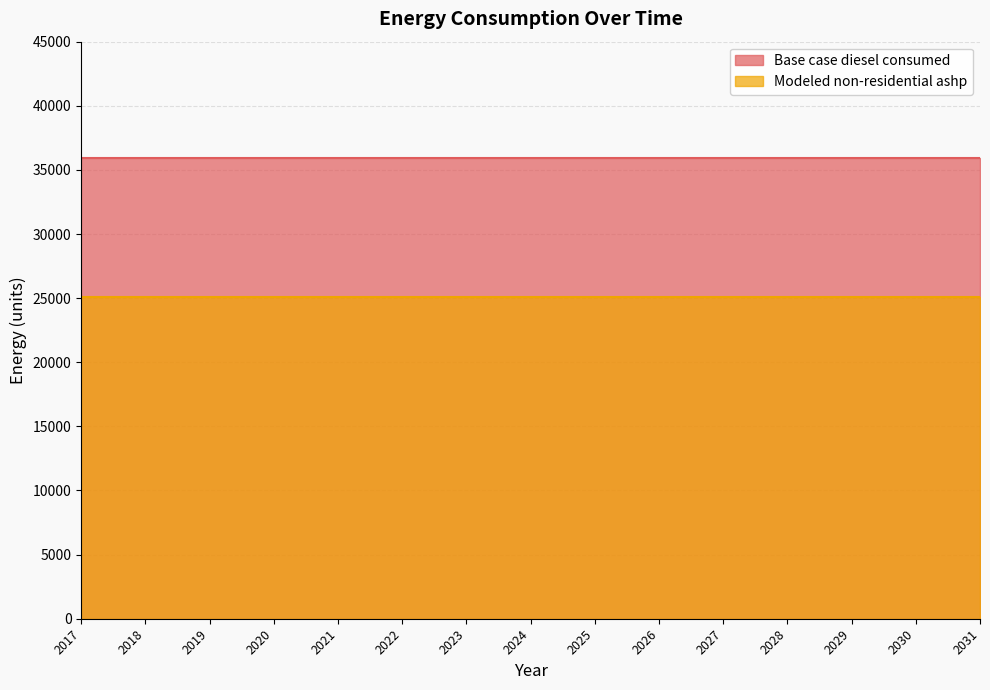

True or false: Modeled non-residential ashp and Base case diesel consumed cross at least once.

False